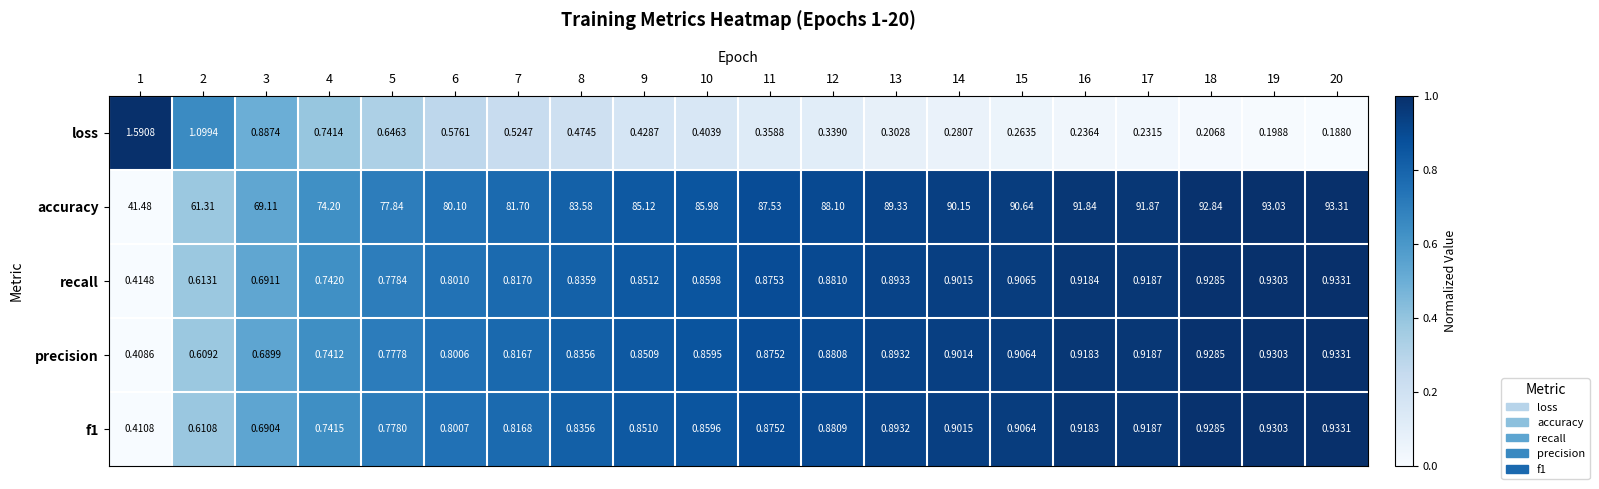

Which series has the largest total across all categories?

accuracy